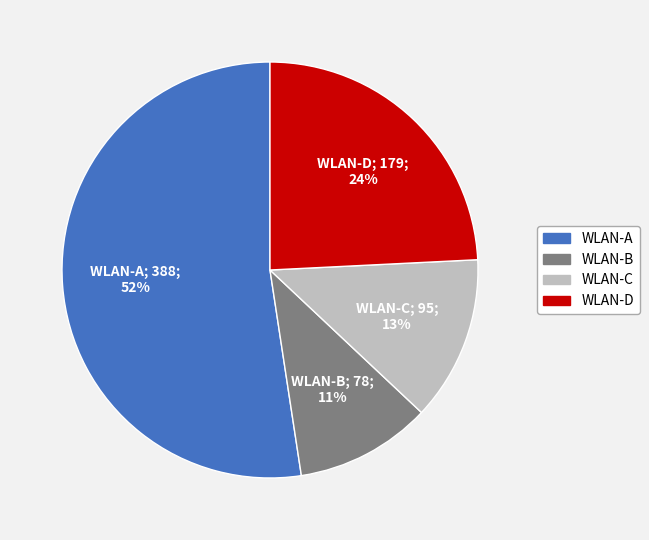

What is the smallest slice in the pie chart?

WLAN-B